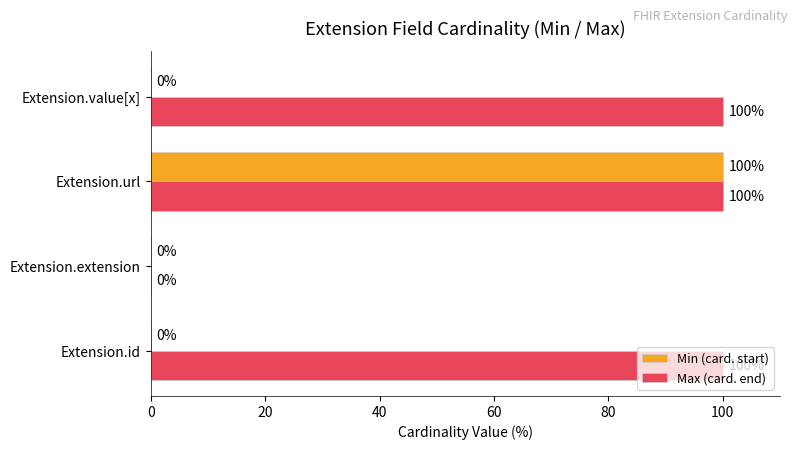

Which series changed the most between Extension.extension and Extension.value[x]?

Max (card. end)